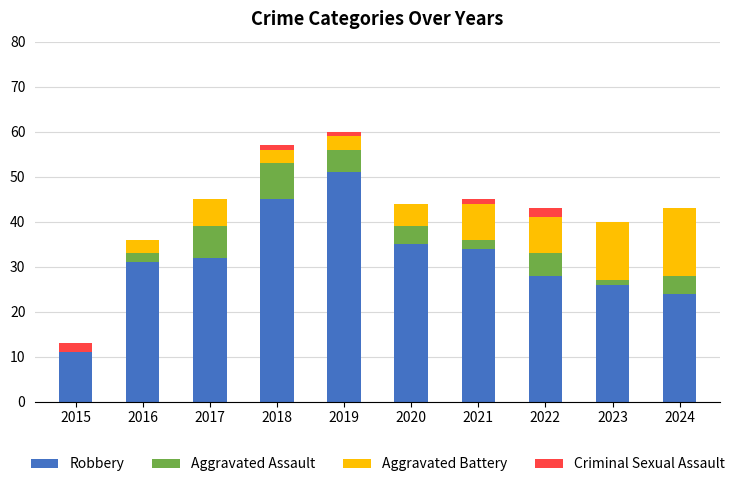

The Robbery series shows 74 at 2019. True or false?

False